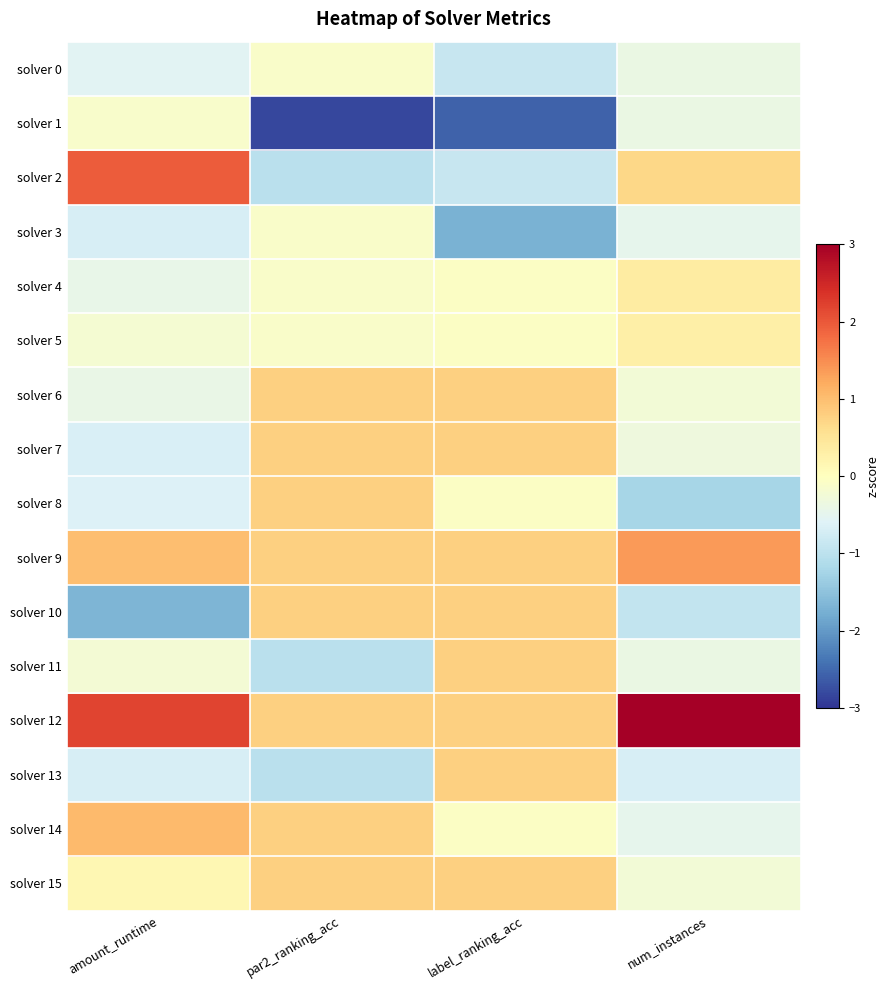

Which series has the largest total across all categories?

solver 12